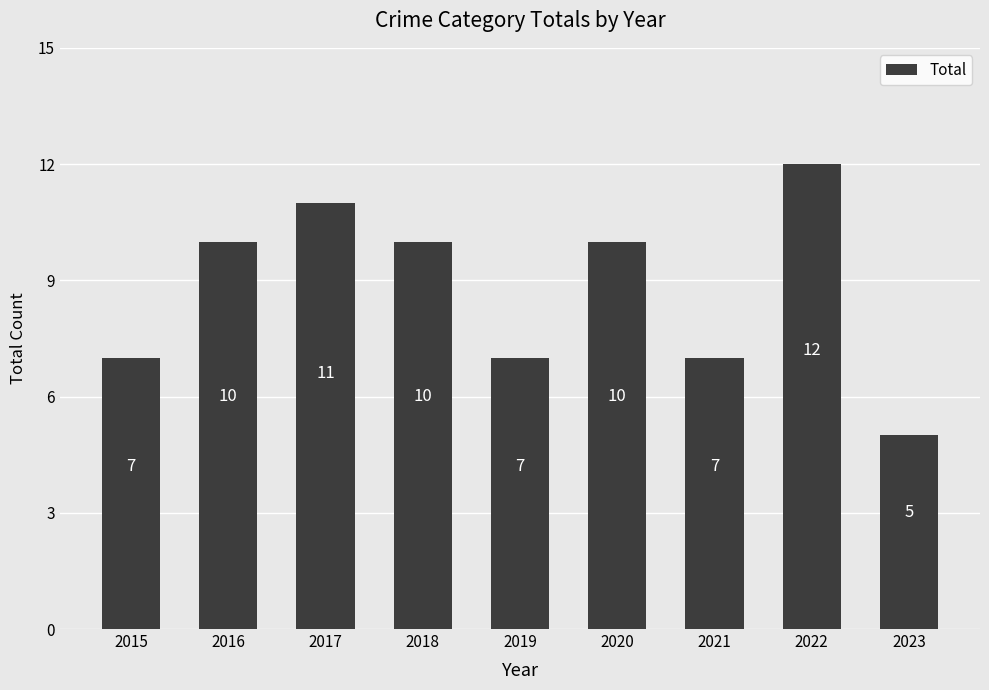

The value at 2023 is 1. True or false?

False